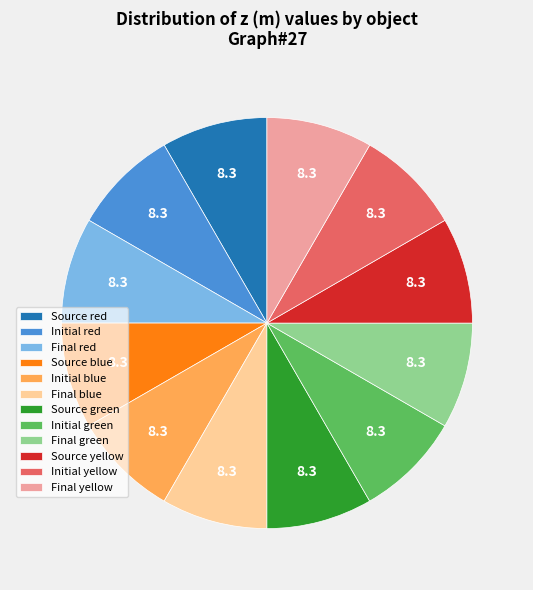

Is it true that Source green is 23% of the pie?

False